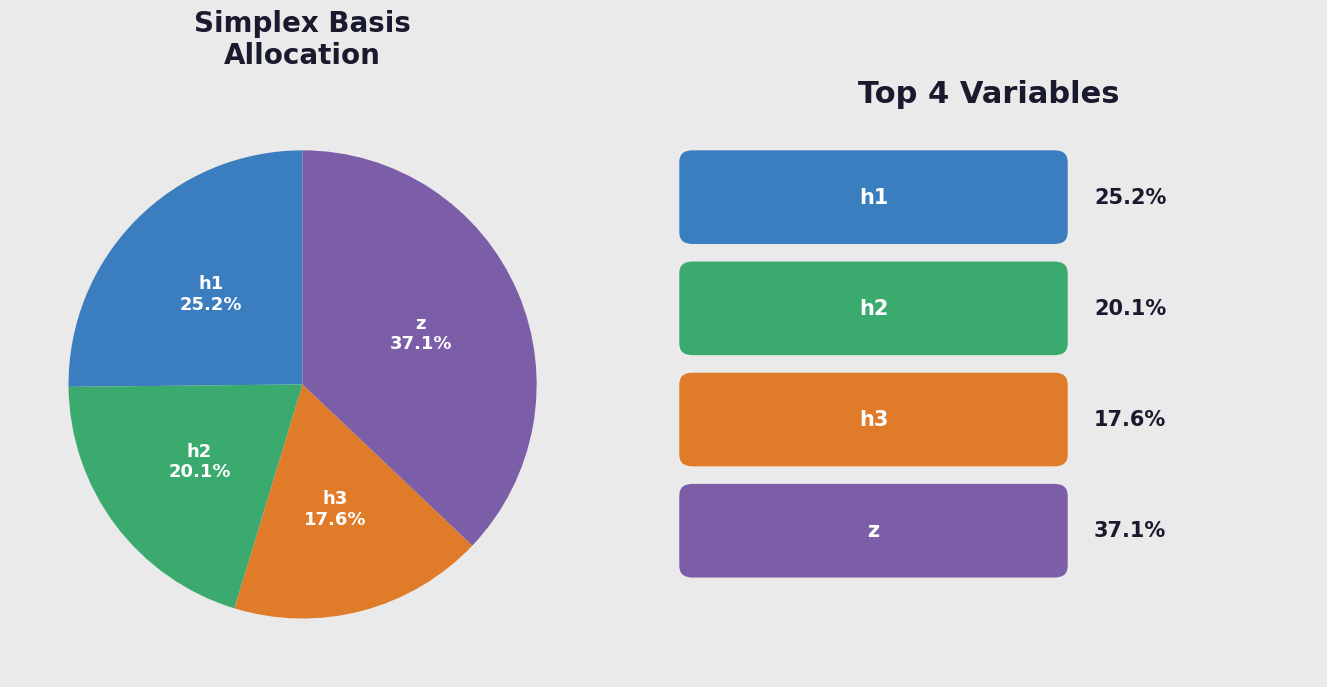

How many slices are in this pie chart?

4